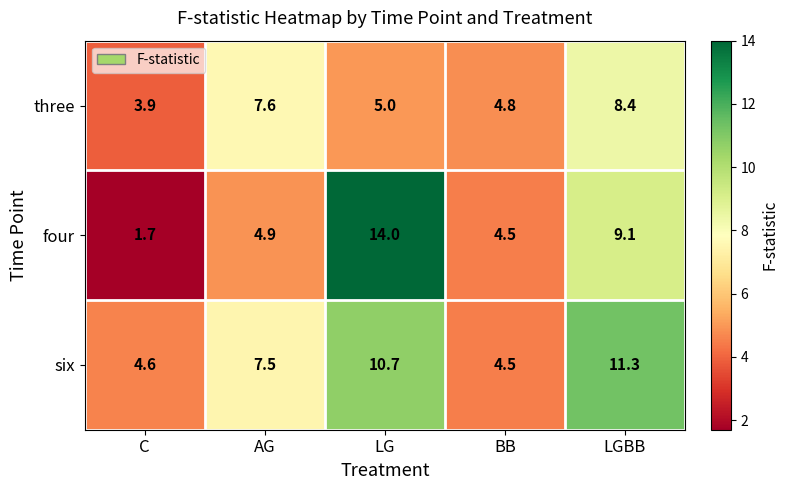

At which category is the sum across all series the highest?

LG